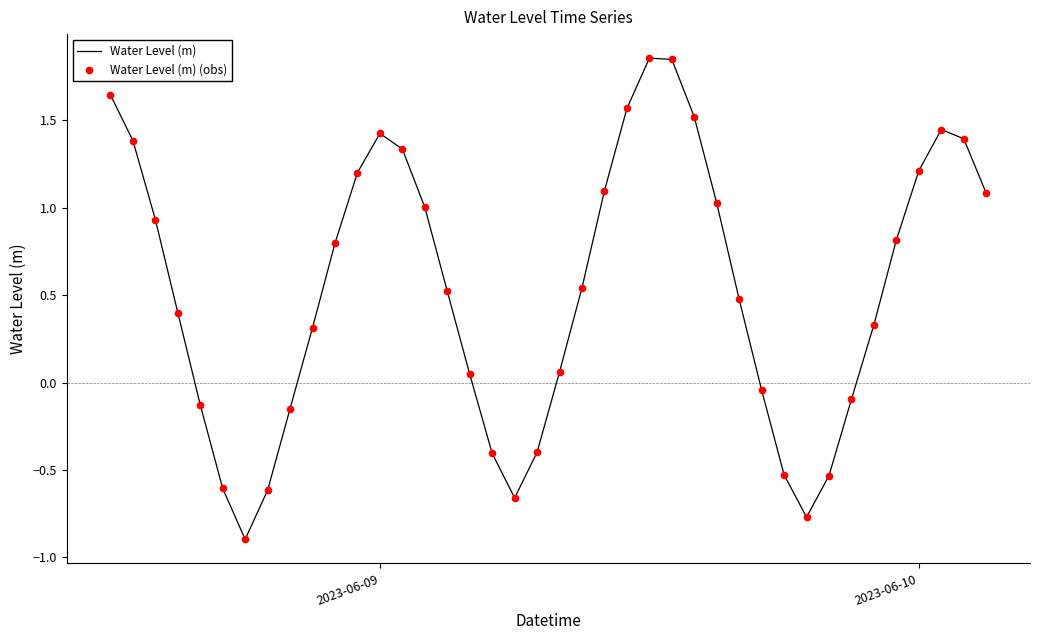

At how many categories does at least one series exceed 1?

16